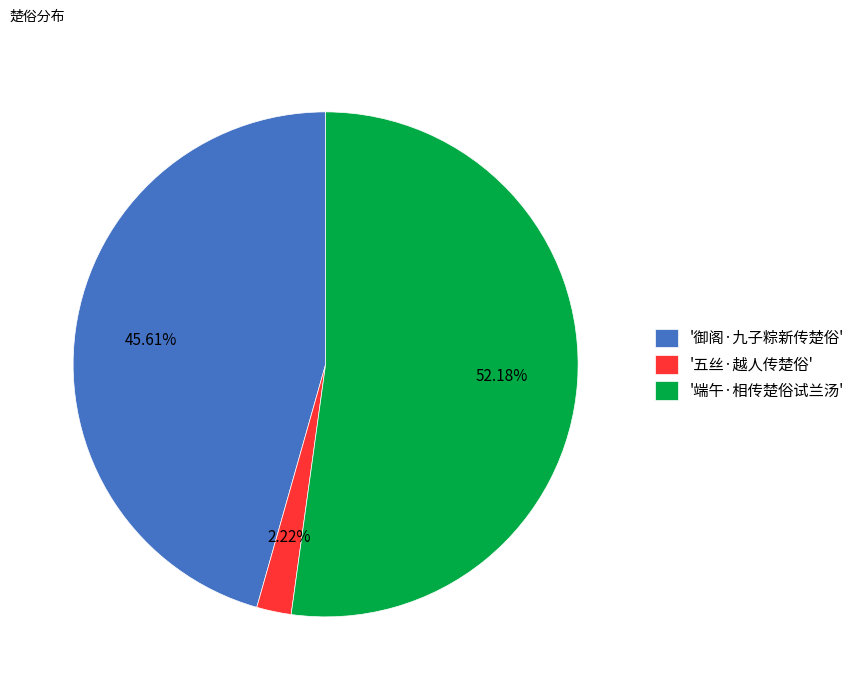

Is there any slice that represents more than half of the pie?

Yes